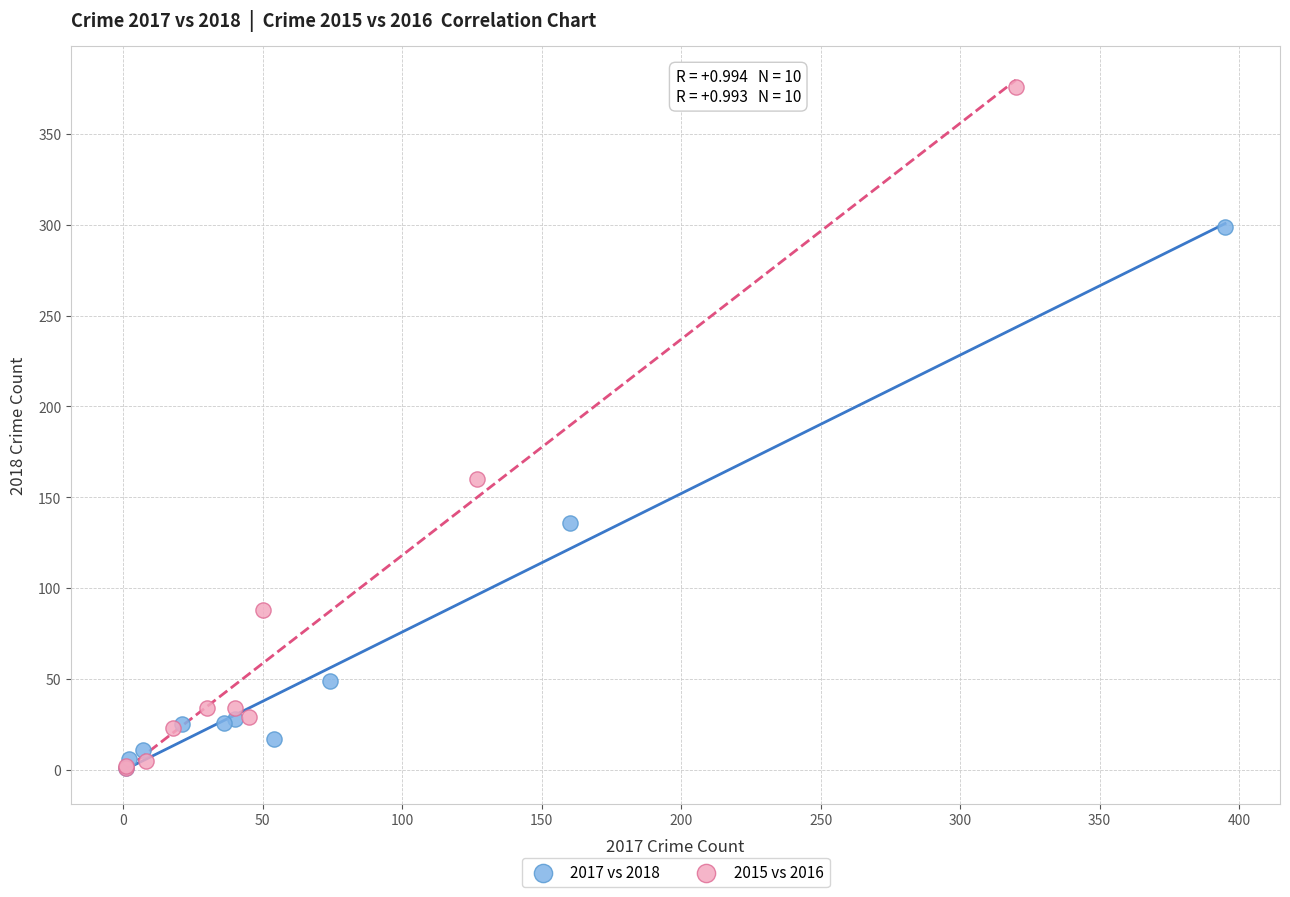

What are all the series names shown in the legend?

2017 vs 2018, 2015 vs 2016